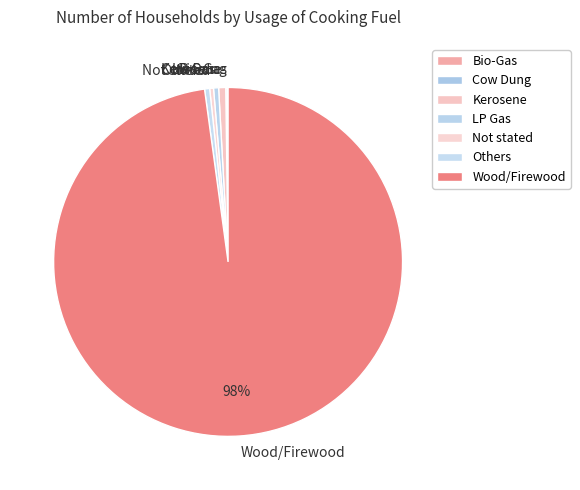

Is there a majority slice in this chart?

Yes